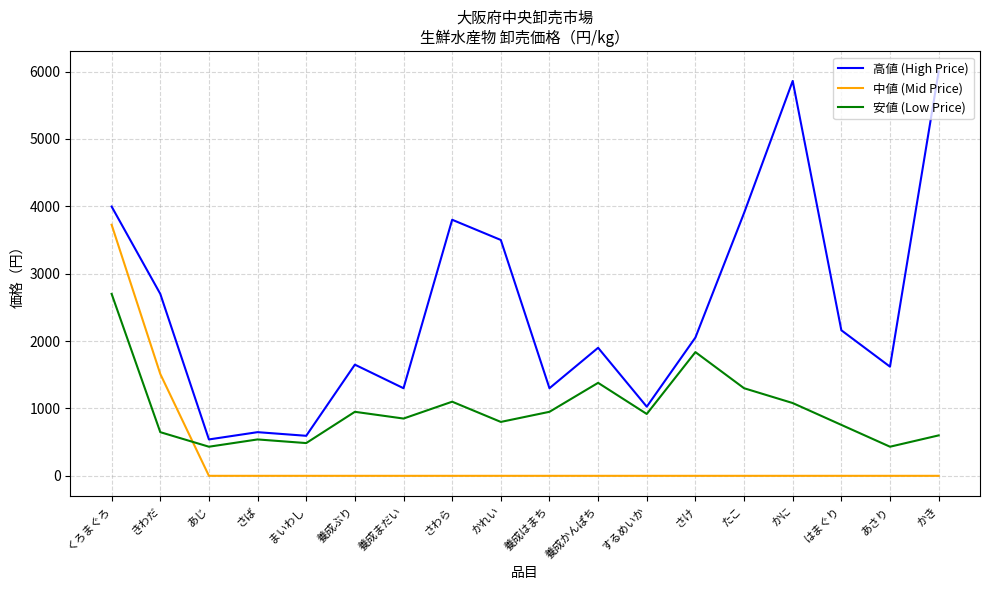

What is the average value of the 中値 (Mid Price) series?

291